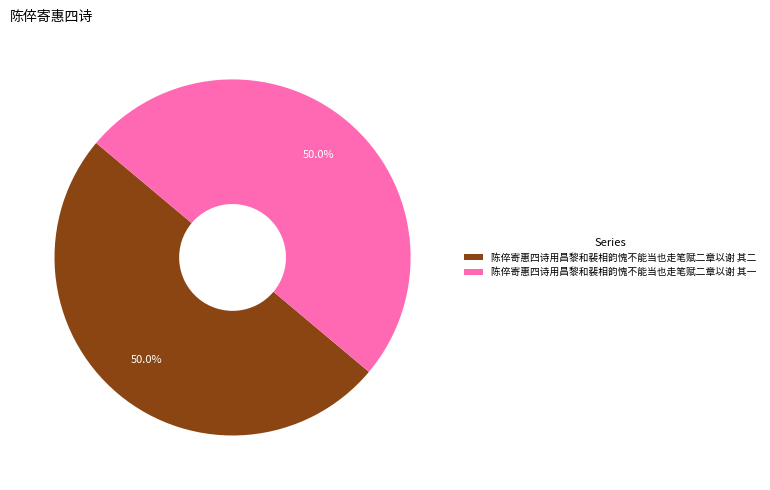

How many segments does this pie chart have?

2